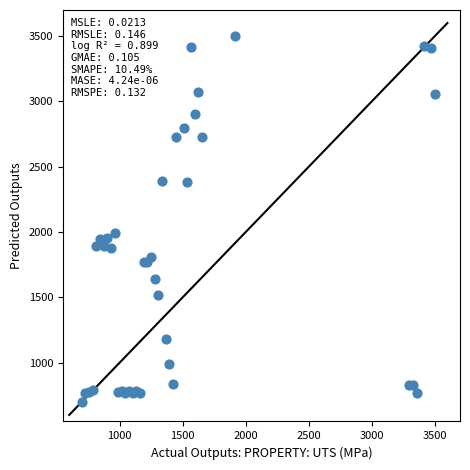

What Y value in the scatter plot is closest to 2100?

1996.0